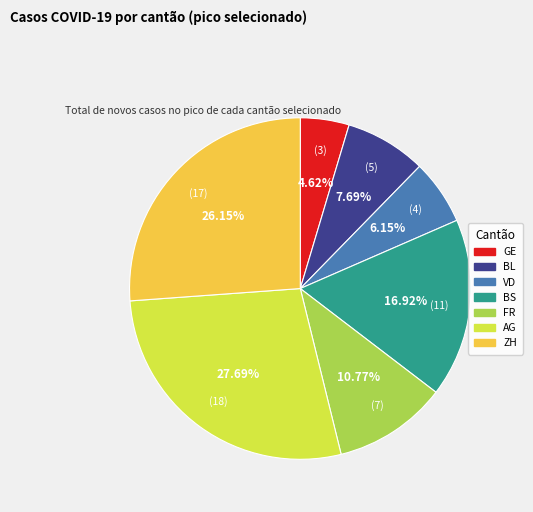

Does BS account for over 50% of the chart?

No